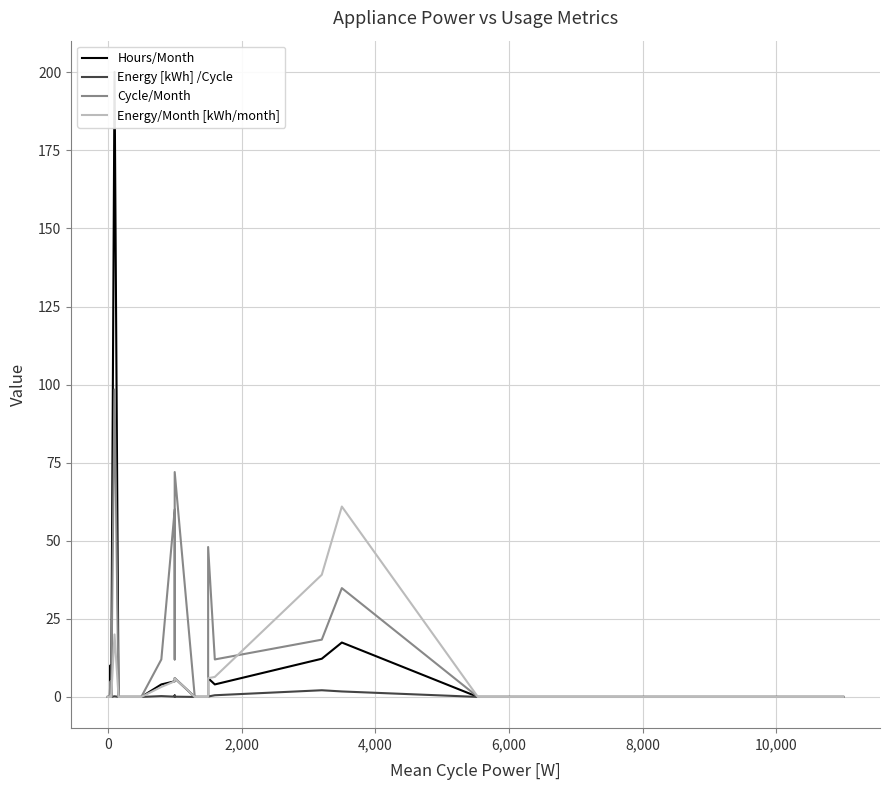

Reading left to right, transcribe all the data shown in this chart.

Hours/Month: 0.0	0.0	0.0	10.2	0.0	200.1	0.0	0.0	0.0	4.0	5.0	6.0	6.0	0.0	0.0	6.0	4.0	12.2	17.4	0.0	0.0
Energy [kWh] /Cycle: 0.0	0.0	0.0	0.1	0.0	0.2	0.0	0.0	0.0	0.3	0.1	0.5	0.1	0.0	0.0	0.1	0.5	2.1	1.8	0.0	0.0
Cycle/Month: 0.0	0.0	0.0	5.0	0.0	98.4	0.0	0.0	0.0	12.0	60.0	12.0	72.0	0.0	0.0	48.0	12.0	18.3	34.8	0.0	0.0
Energy/Month [kWh/month]: 0.0	0.0	0.0	0.4	0.0	20.0	0.0	0.0	0.0	3.2	5.0	6.0	6.0	0.0	0.0	6.0	6.4	39.1	61.0	0.0	0.0